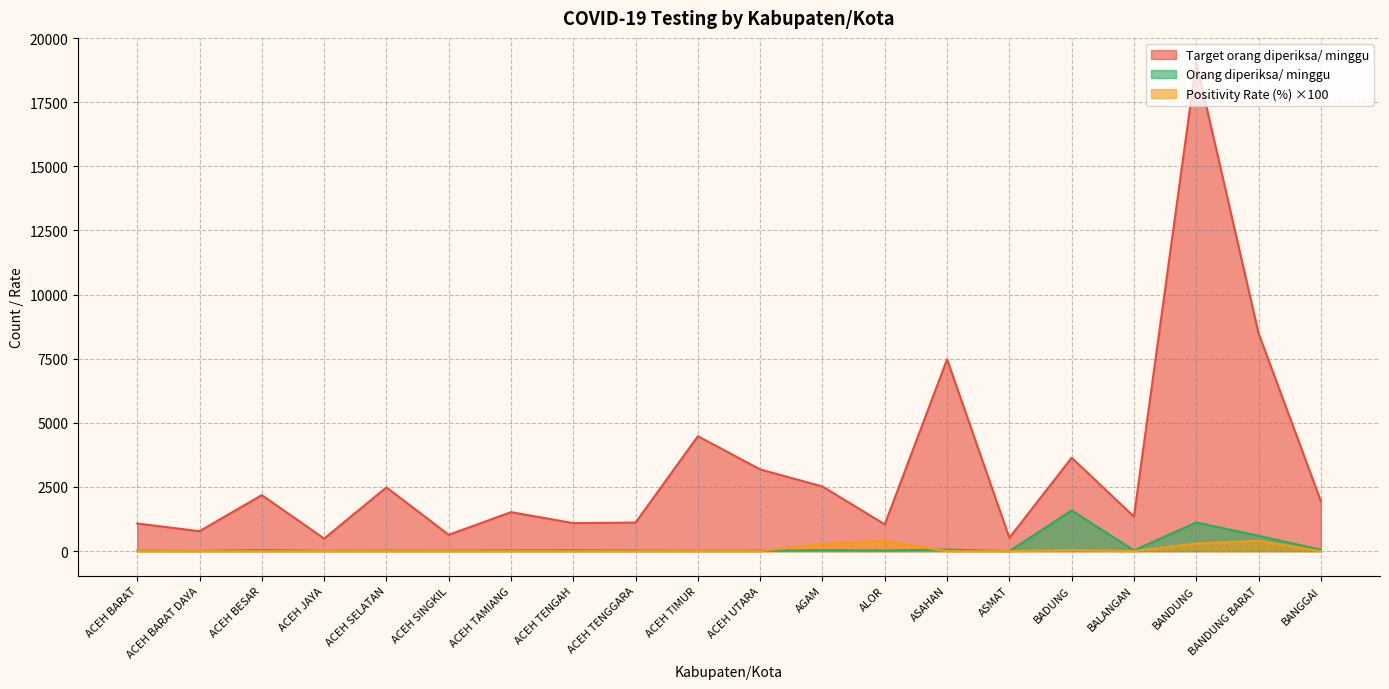

What are all the series names shown in the legend?

Target orang diperiksa/ minggu, Orang diperiksa/ minggu, Positivity Rate (%) ×100